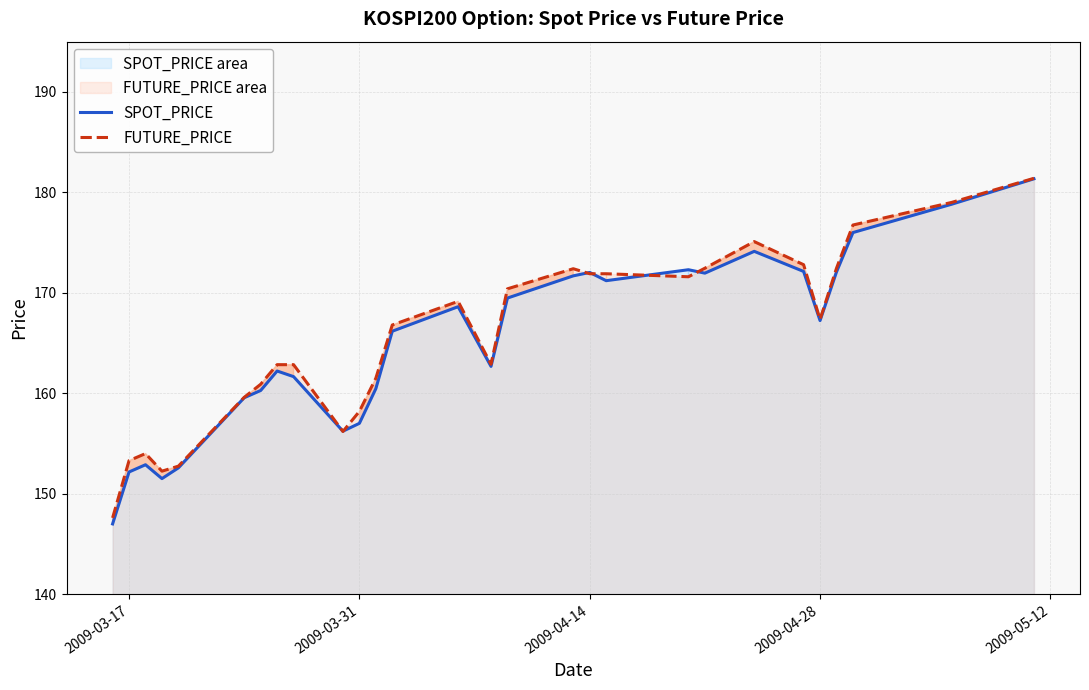

What is the minimum value shown in the chart?

147.0